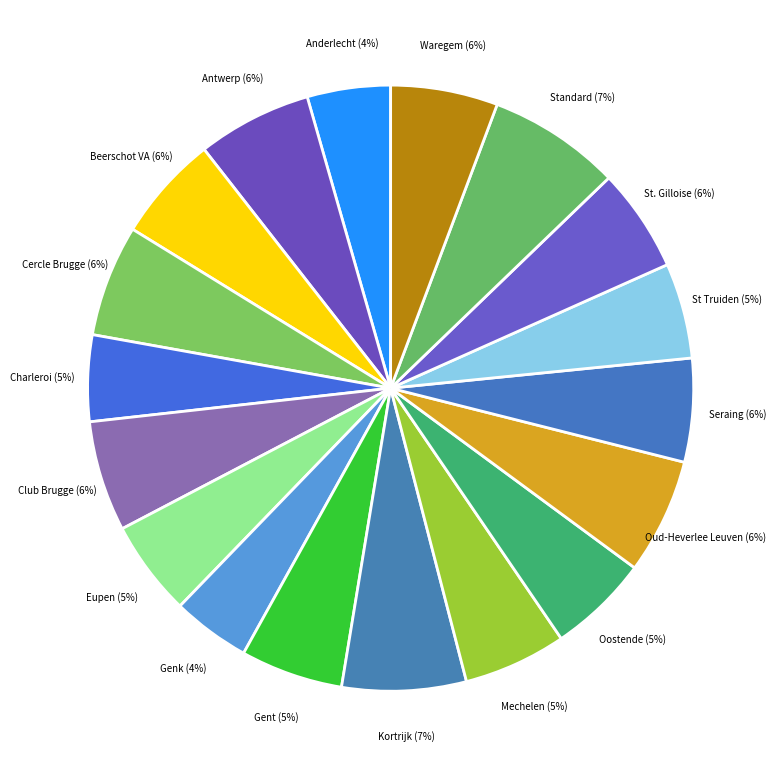

Is there any slice that represents more than half of the pie?

No